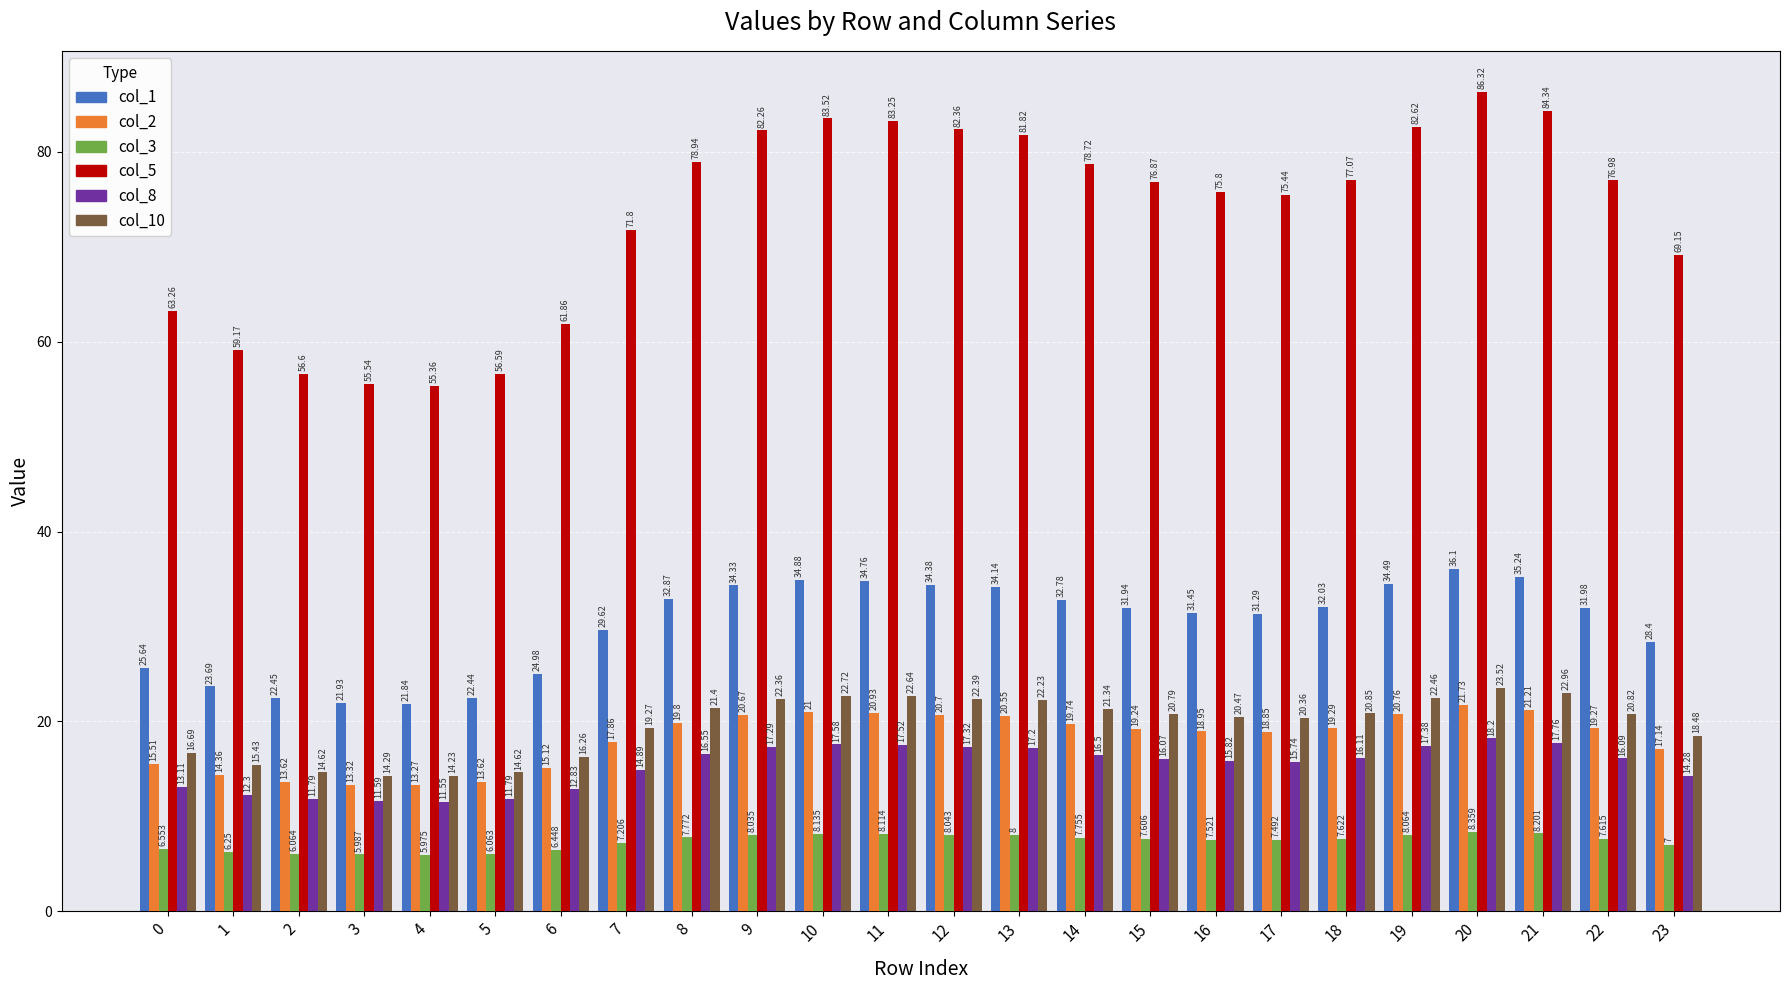

Which series has the largest range (max minus min)?

col_5